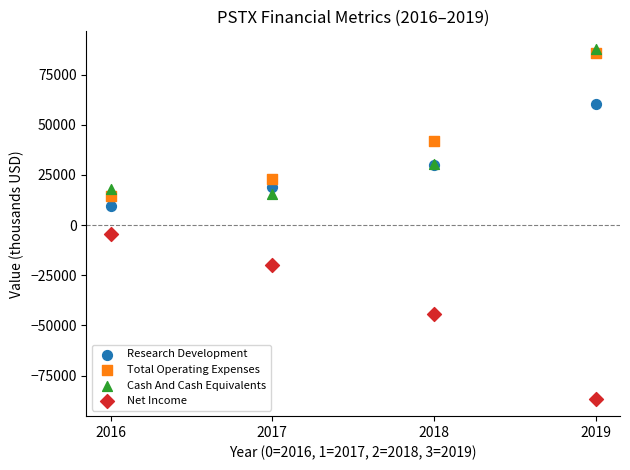

What are all the series names shown in the legend?

Research Development, Total Operating Expenses, Cash And Cash Equivalents, Net Income